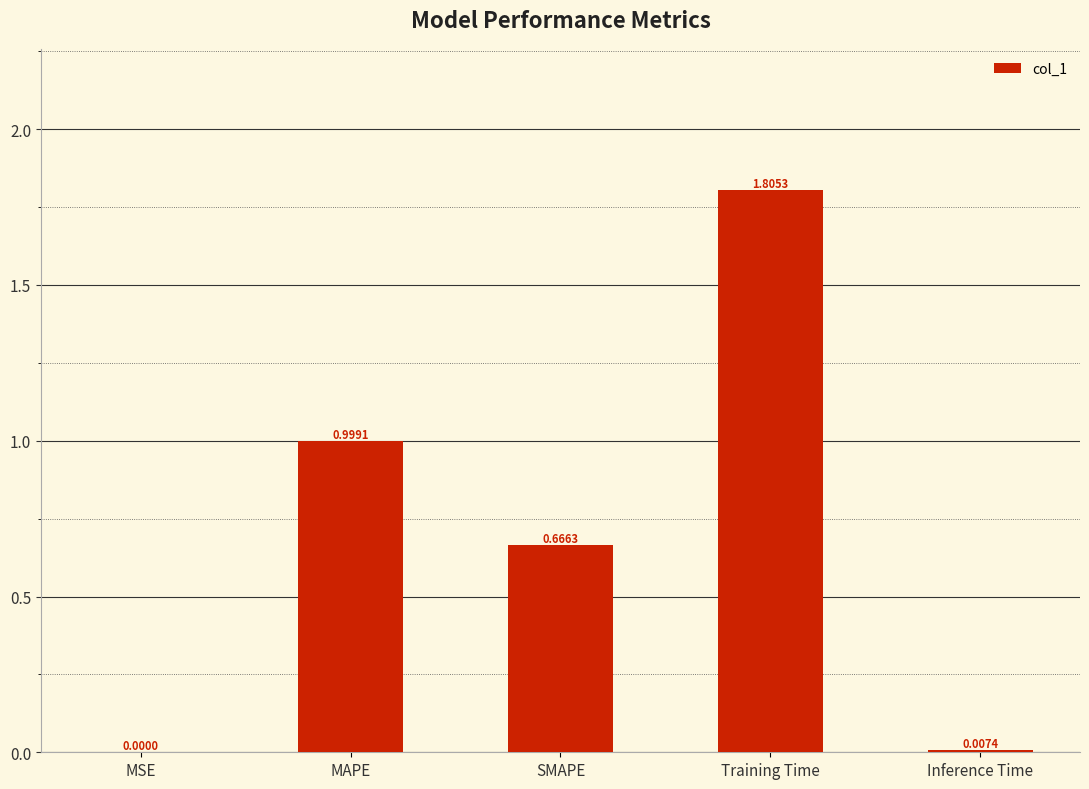

What is the sum of the values at Training Time and MSE?

1.8